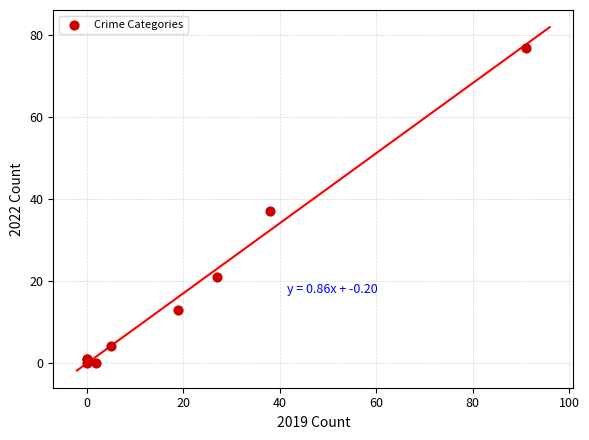

What Y value in the scatter plot is closest to 38?

37